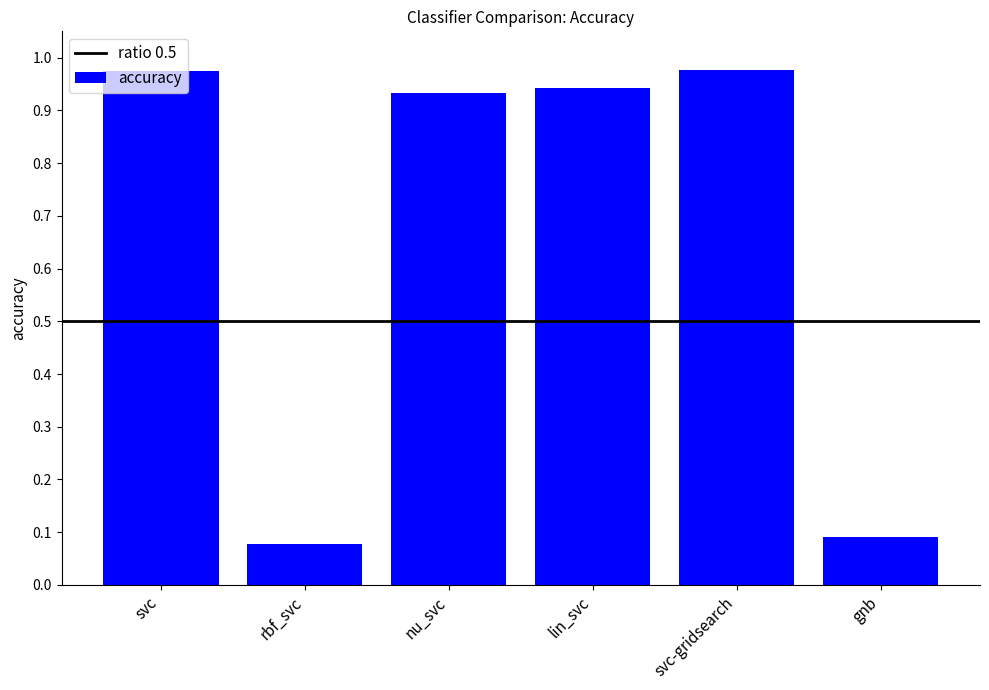

True or false: the data shows 0.0 at rbf_svc.

False